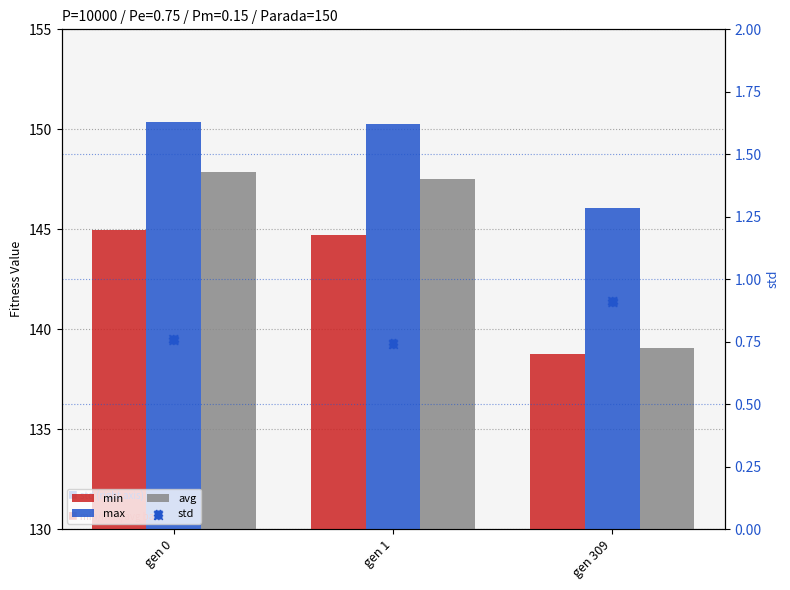

Which series has the largest total across all categories?

max